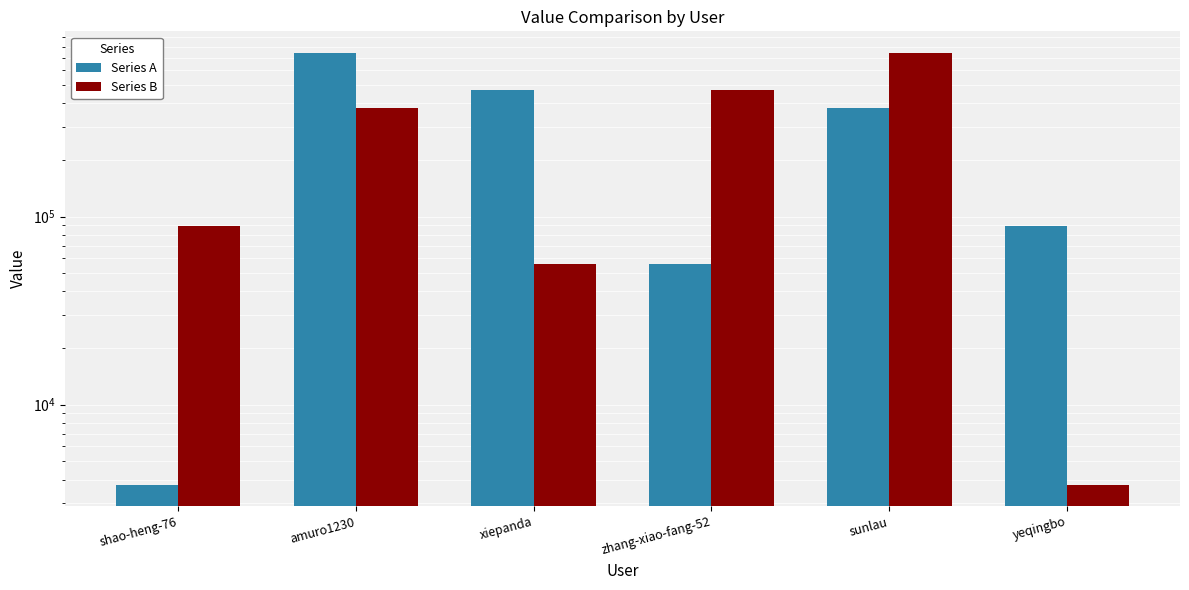

How many values in the Series B series exceed 378053?

2